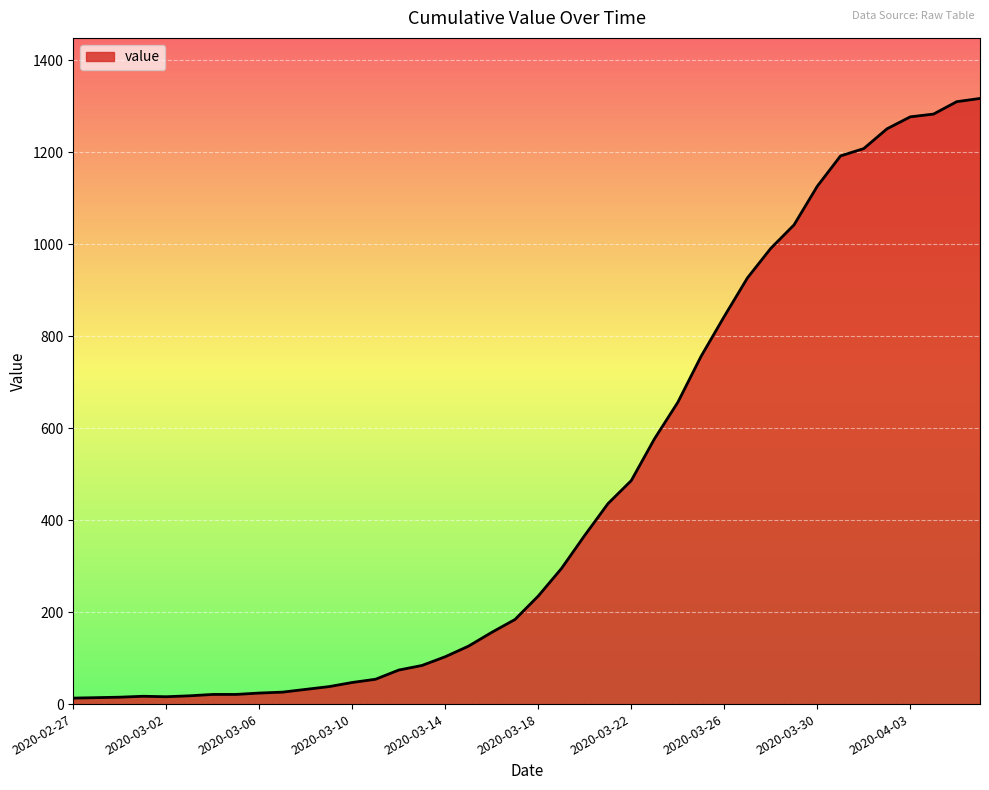

What is the maximum value shown in the chart?

1317